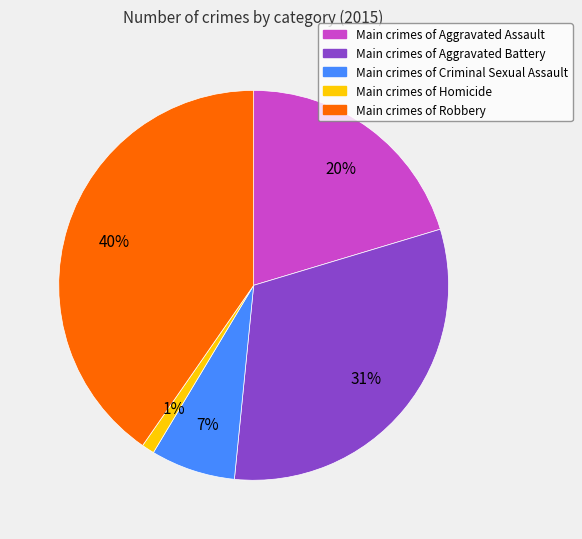

The Main crimes of Aggravated Assault slice represents 20% of the pie. True or false?

True